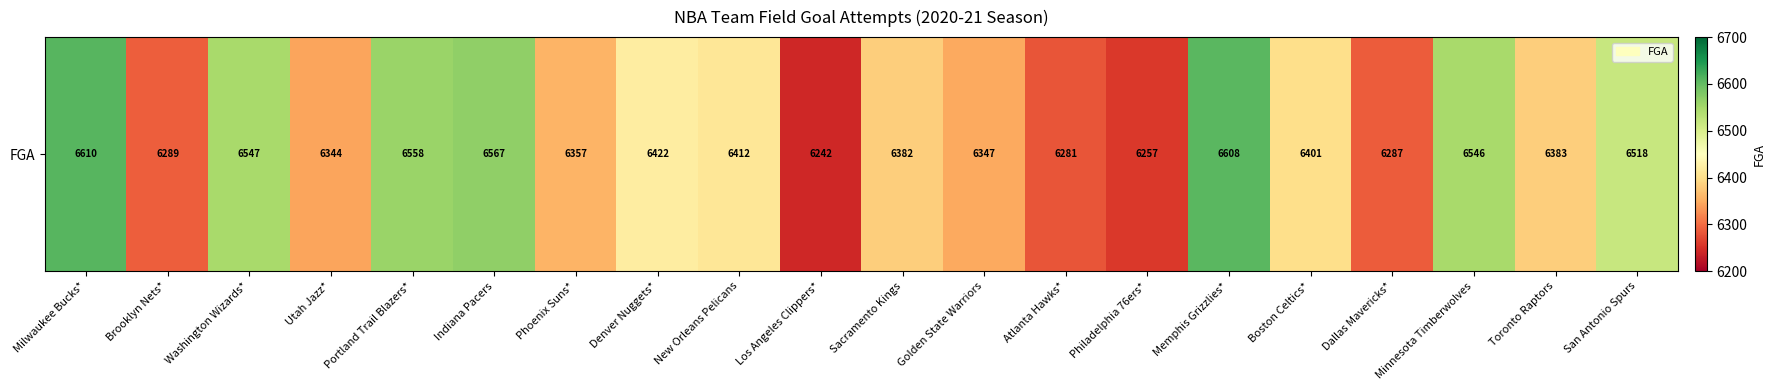

Approximately how many times larger is the value at Los Angeles Clippers* compared to Atlanta Hawks*?

1.0